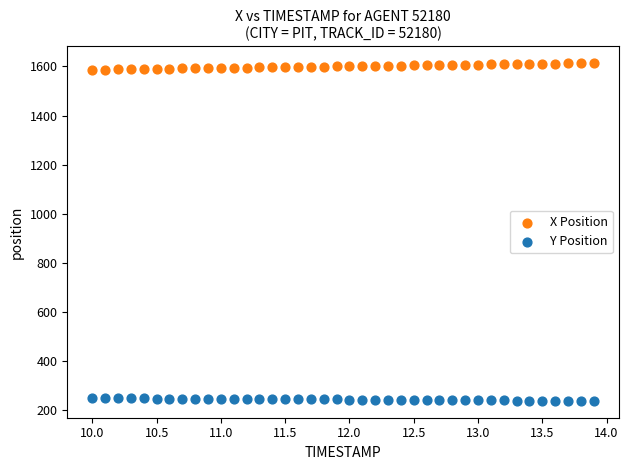

Which series reaches the maximum Y coordinate?

X Position